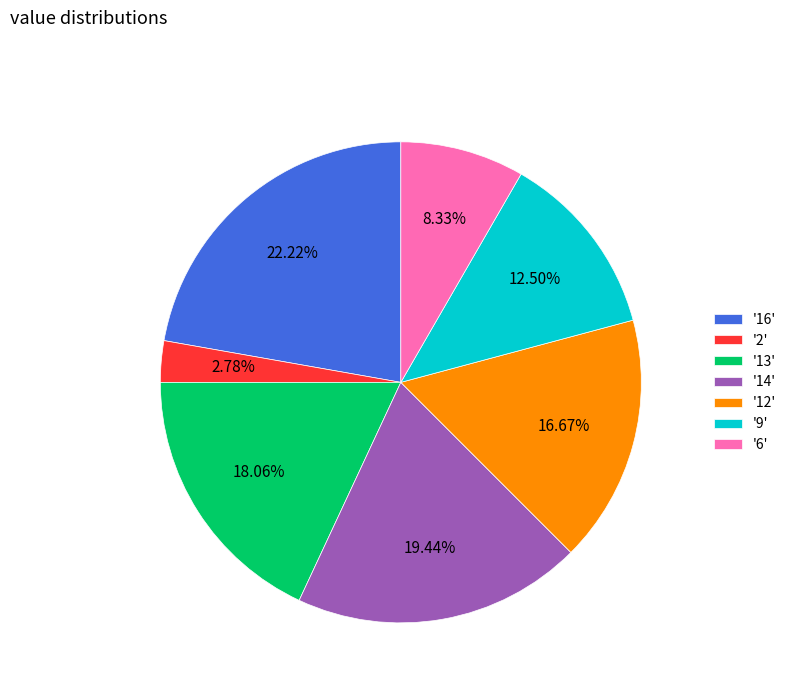

Which has a higher value, '13' or '2'?

'13'